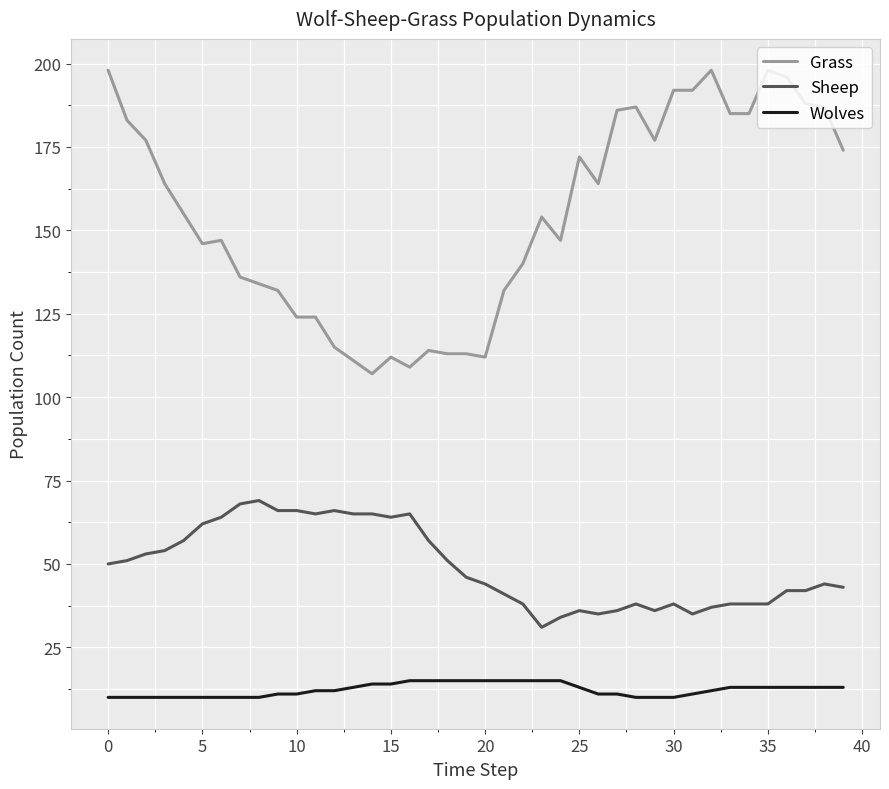

Which series has the largest range (max minus min)?

Grass